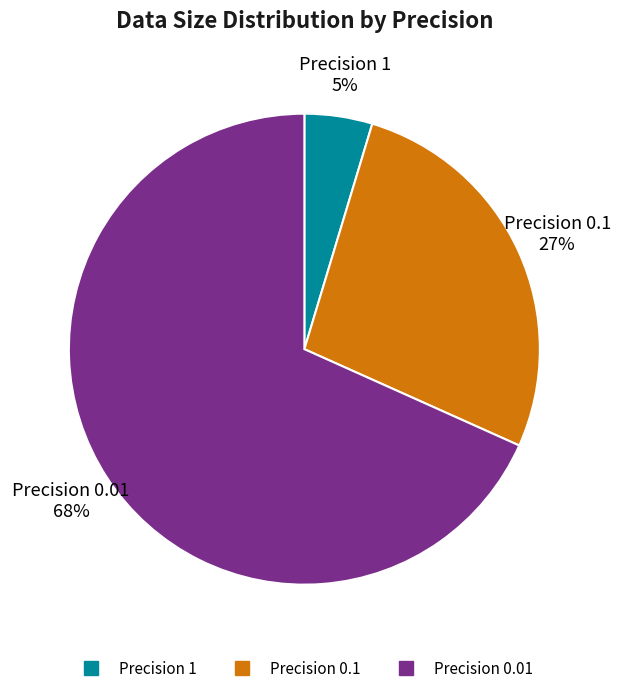

To the nearest percent, what is the average slice percentage?

33%